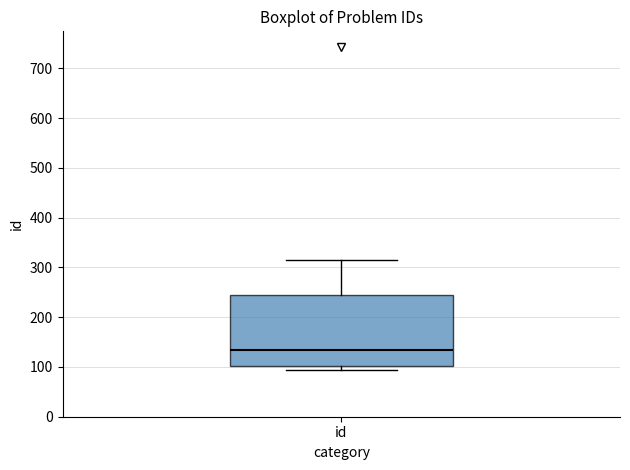

Transcribe this box plot: give where the median line is, the range the box spans, and where the two whiskers end, as read against the y-axis. The values are not printed on the chart, so give them approximately, as read against the axis.

median 130, box 100 to 240, whiskers 90 to 310